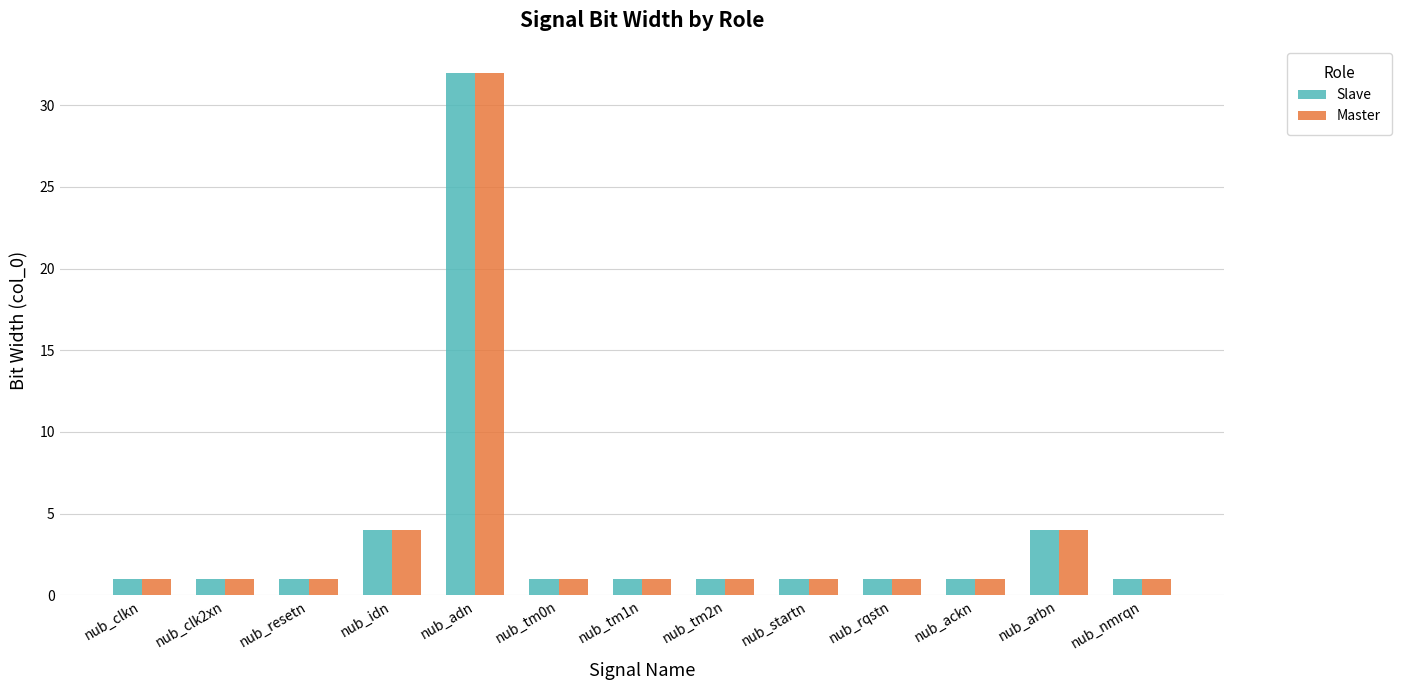

Reading right to left, what are all the values shown in this chart?

Slave: nub_nmrqn=1	nub_arbn=4	nub_ackn=1	nub_rqstn=1	nub_startn=1	nub_tm2n=1	nub_tm1n=1	nub_tm0n=1	nub_adn=32	nub_idn=4	nub_resetn=1	nub_clk2xn=1	nub_clkn=1
Master: nub_nmrqn=1	nub_arbn=4	nub_ackn=1	nub_rqstn=1	nub_startn=1	nub_tm2n=1	nub_tm1n=1	nub_tm0n=1	nub_adn=32	nub_idn=4	nub_resetn=1	nub_clk2xn=1	nub_clkn=1